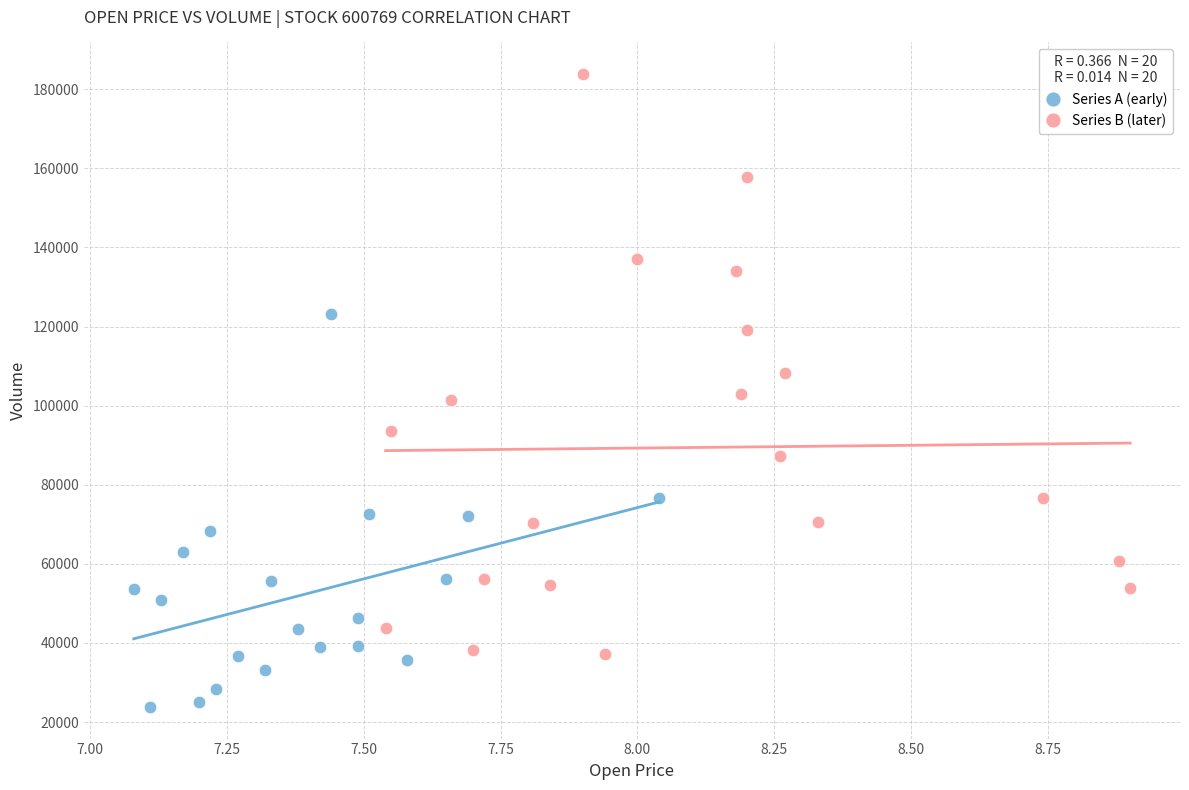

Which series contains the highest Y value?

Series B (later)